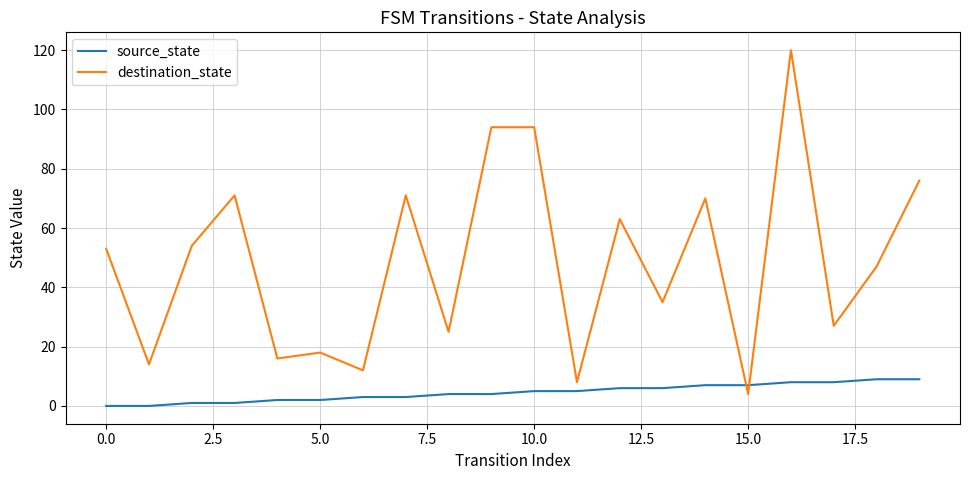

List the series in order of their peak value, highest first.

destination_state, source_state